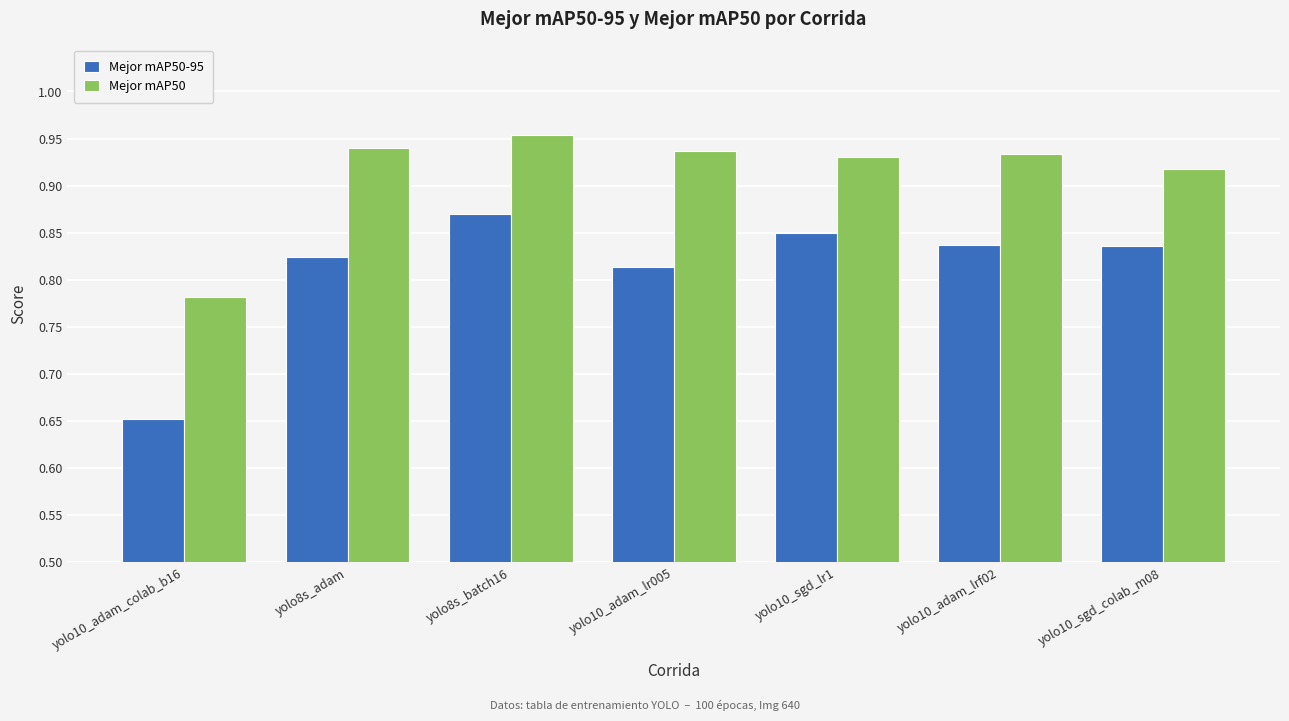

How many groups of bars are there?

7